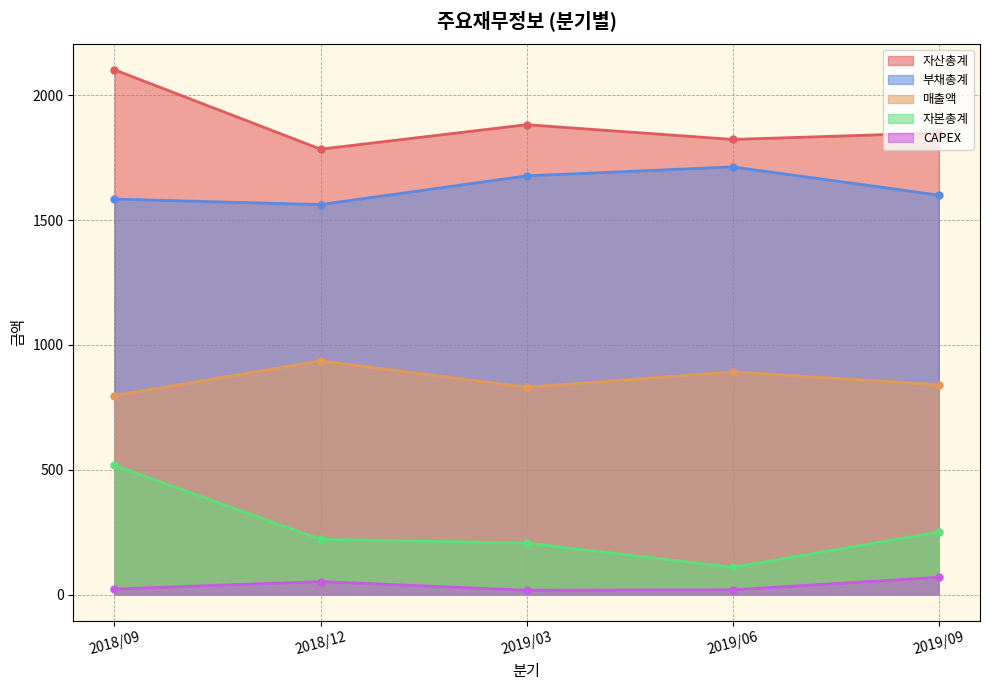

How many interior local peaks does the 매출액 series have?

2